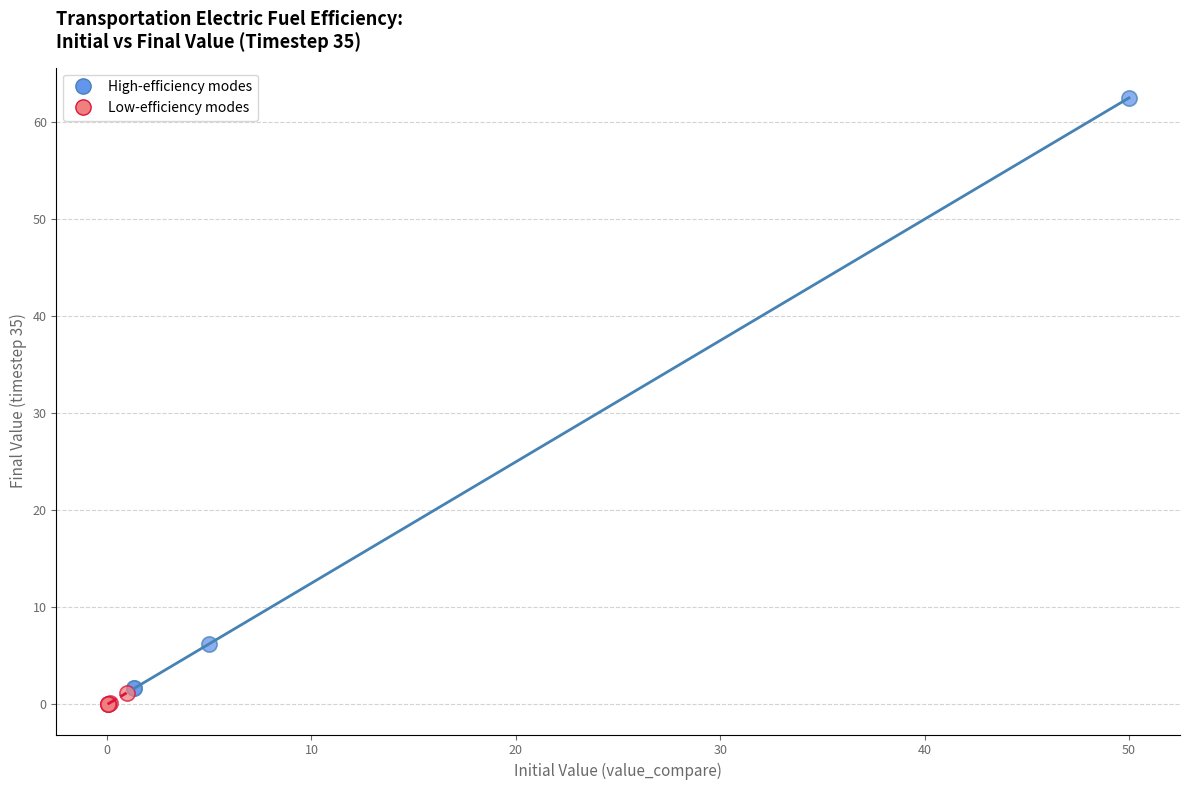

Which series has the widest spread of Y values?

High-efficiency modes